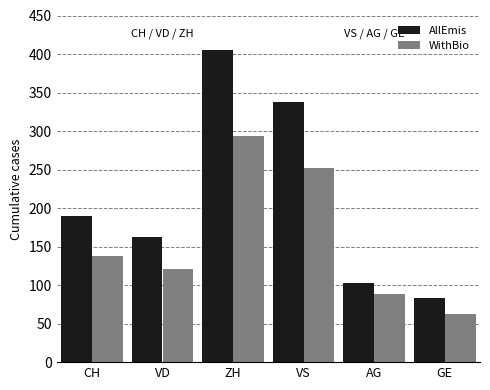

Reading right to left, what are all the values shown in this chart?

AllEmis: 83	103	338	405	162	190
WithBio: 63	88	252	294	121	138